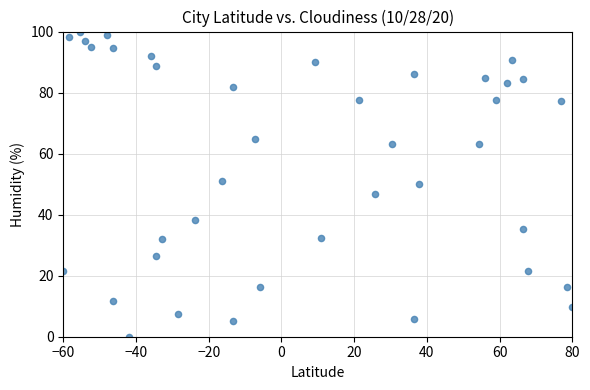

What is the range of X values (max minus min)?

140.0